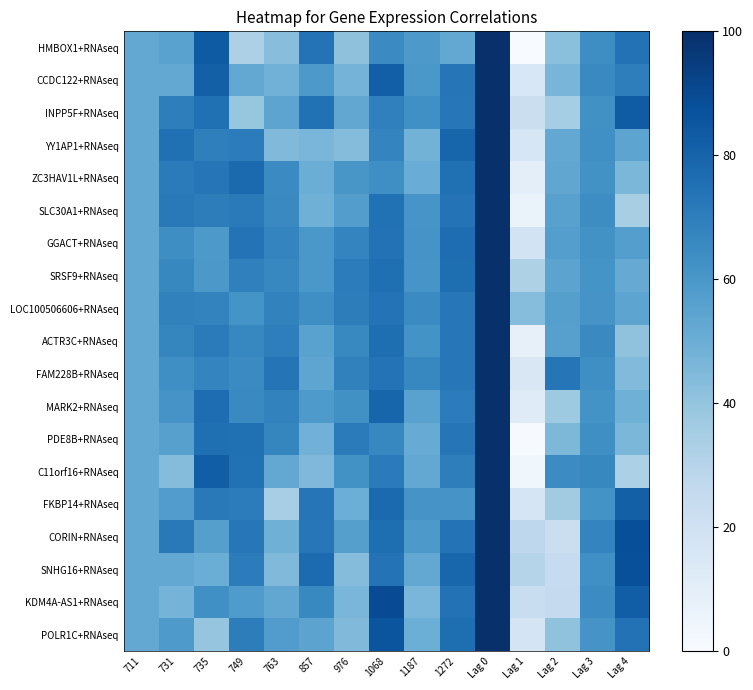

At which category is the sum across all series the highest?

Lag 0